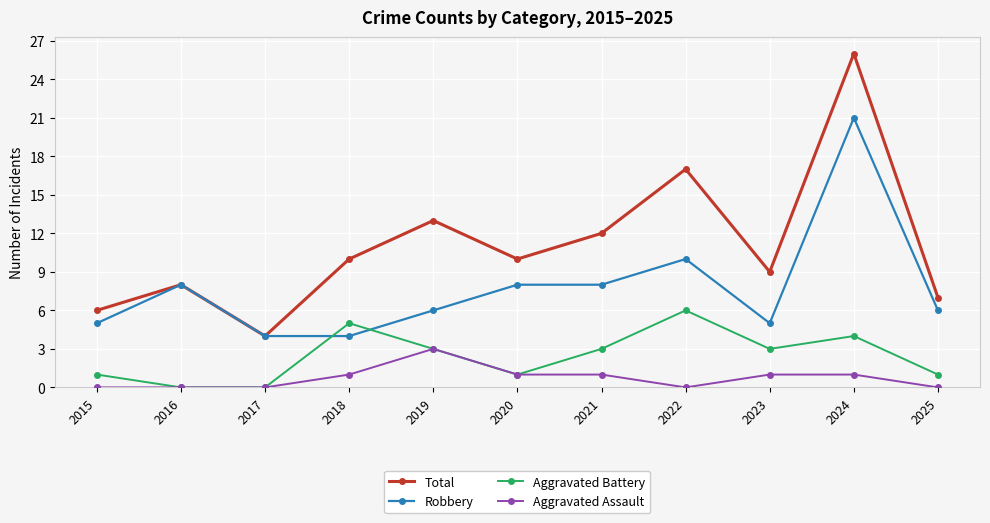

How many series are shown in this chart?

4